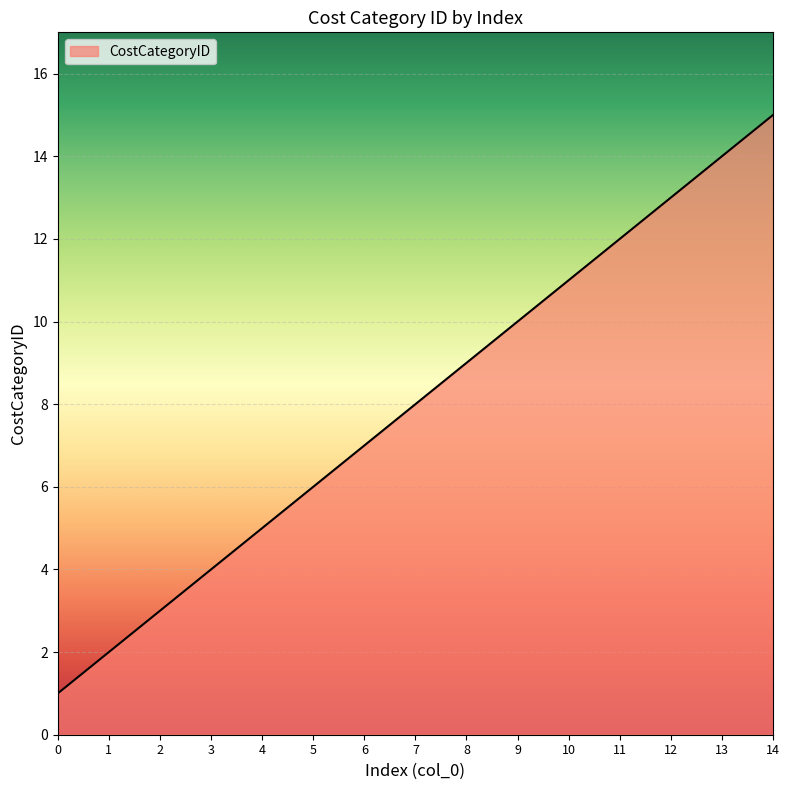

What is the change in value from 7 to 12?

+5